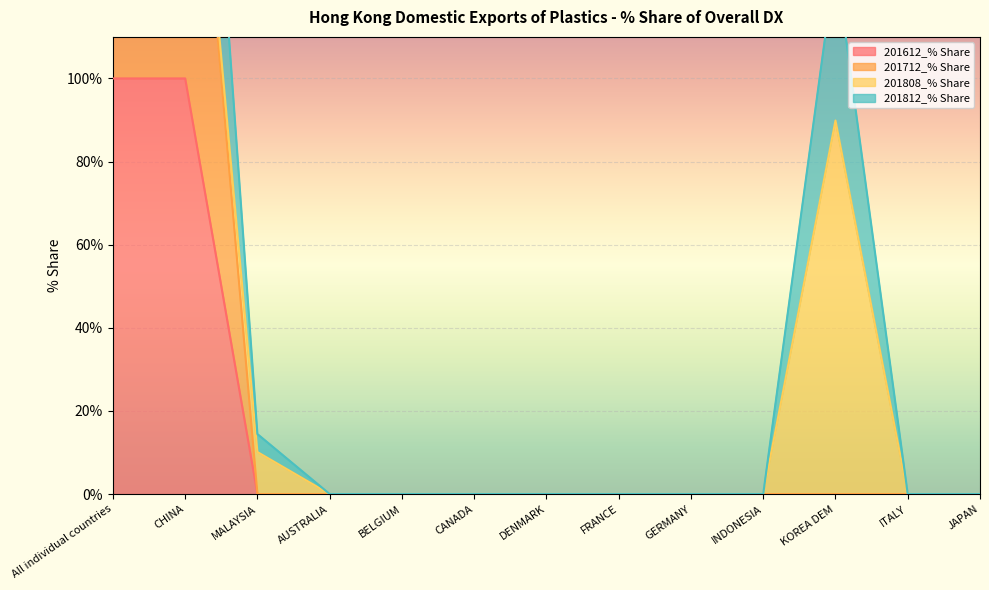

What is the label of the 12th point from the left?

ITALY